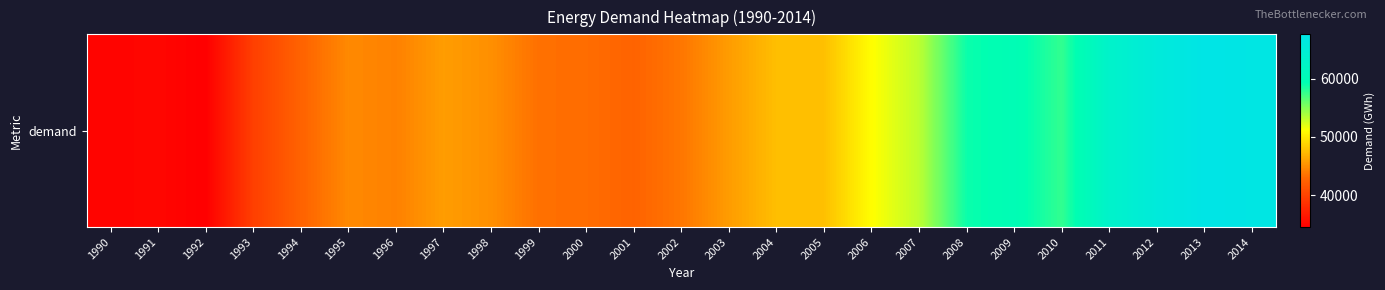

What is the difference between the values at 2010 and 2000?

14467.0